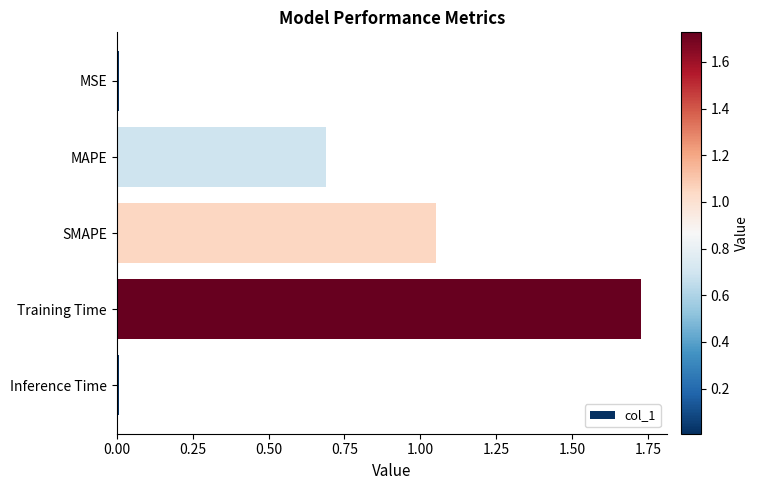

Count the number of data series in this chart.

1